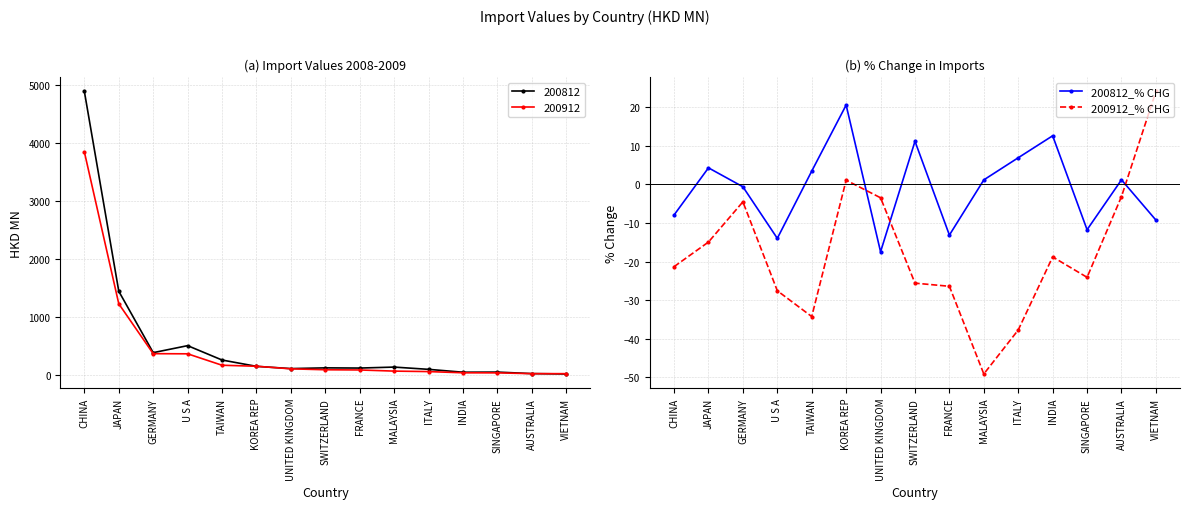

What is the sum of all 200912_% CHG values?

-265.6